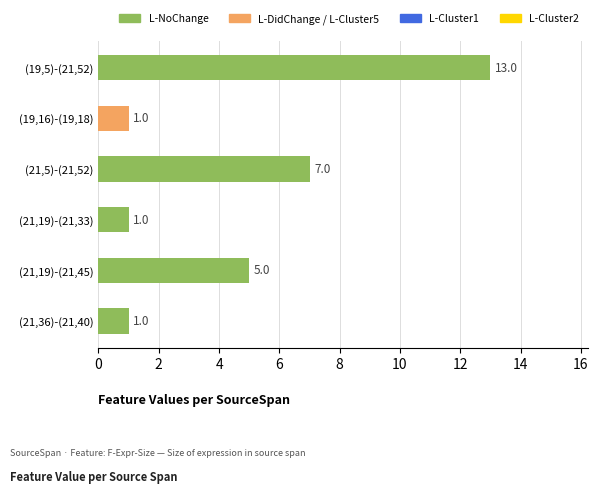

What is the minimum value shown in the chart?

1